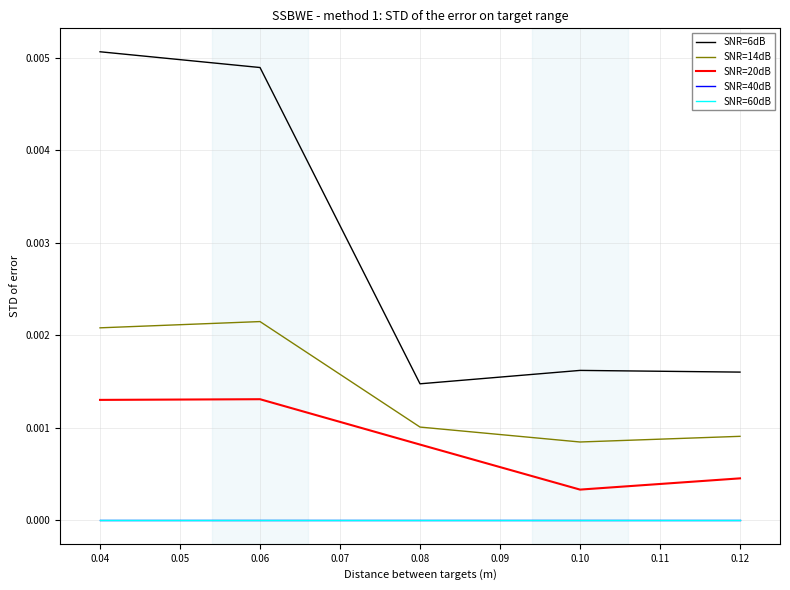

How many lines are shown in the chart?

5